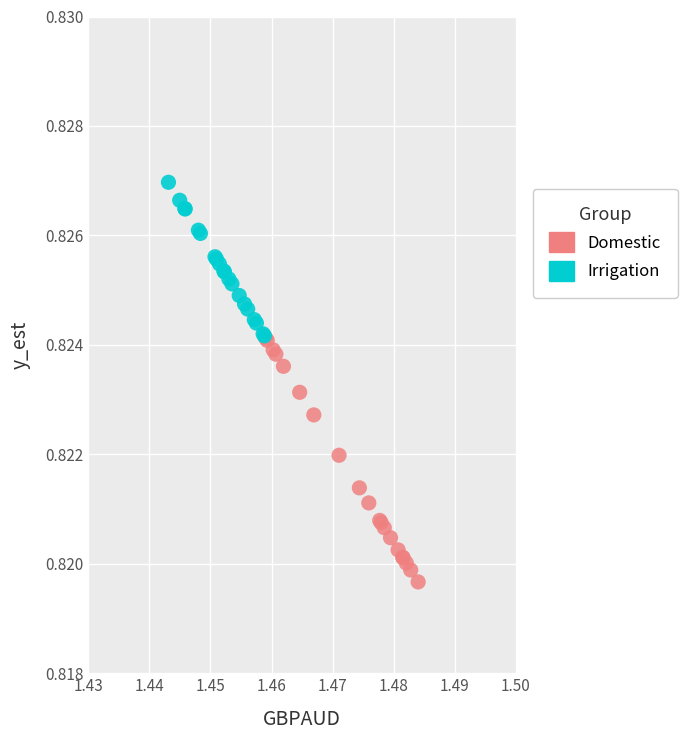

Which series contains the highest Y value?

Irrigation